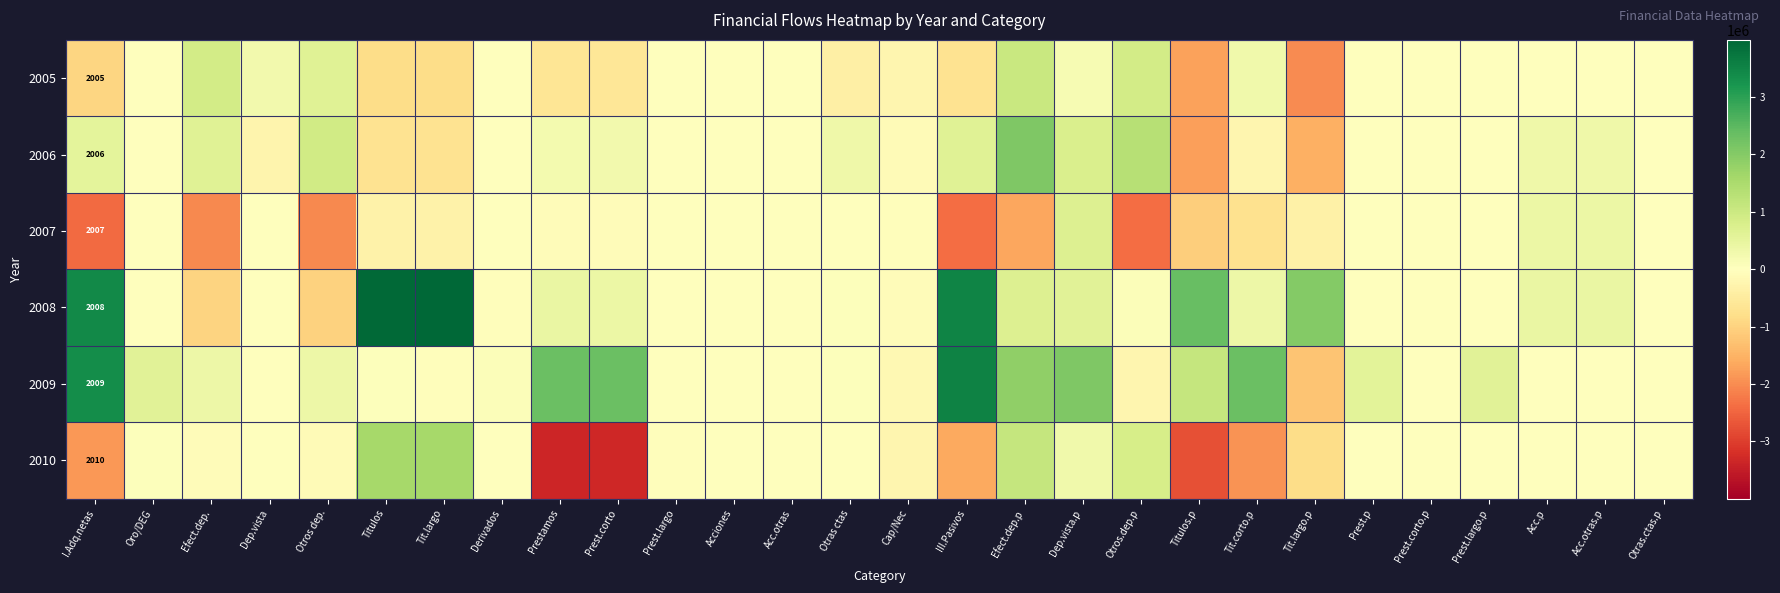

The value of 2009 at I.Adq.netas is 3078. True or false?

False